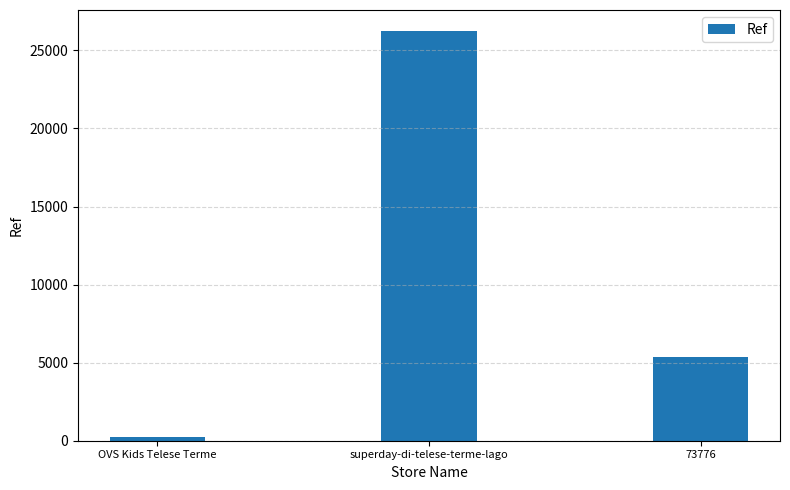

What is the approximate value at 73776, to the nearest 100?

5300